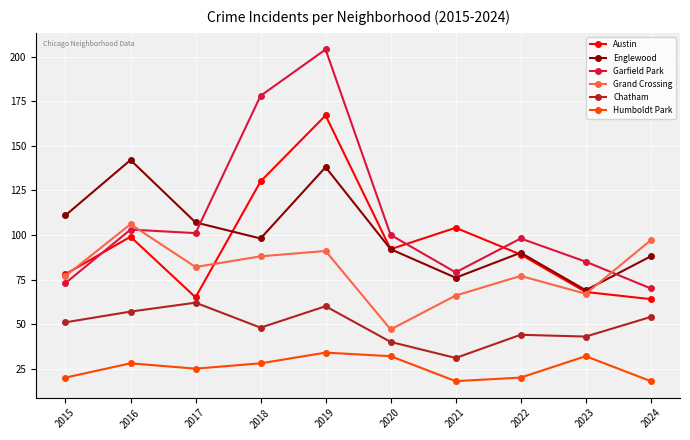

What is the sum of all Austin values?

956